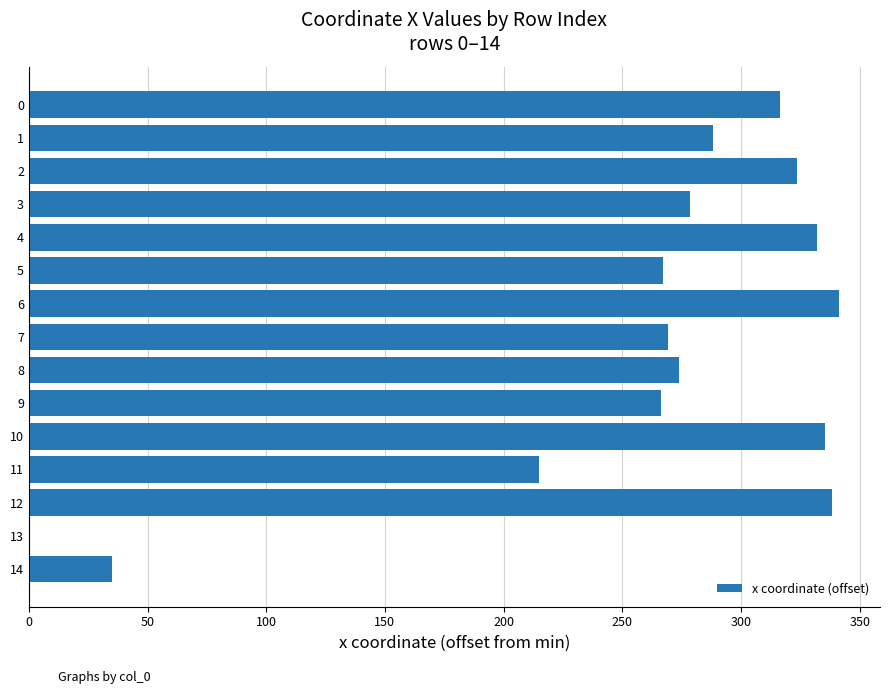

The value at 3 is 278.4. True or false?

True